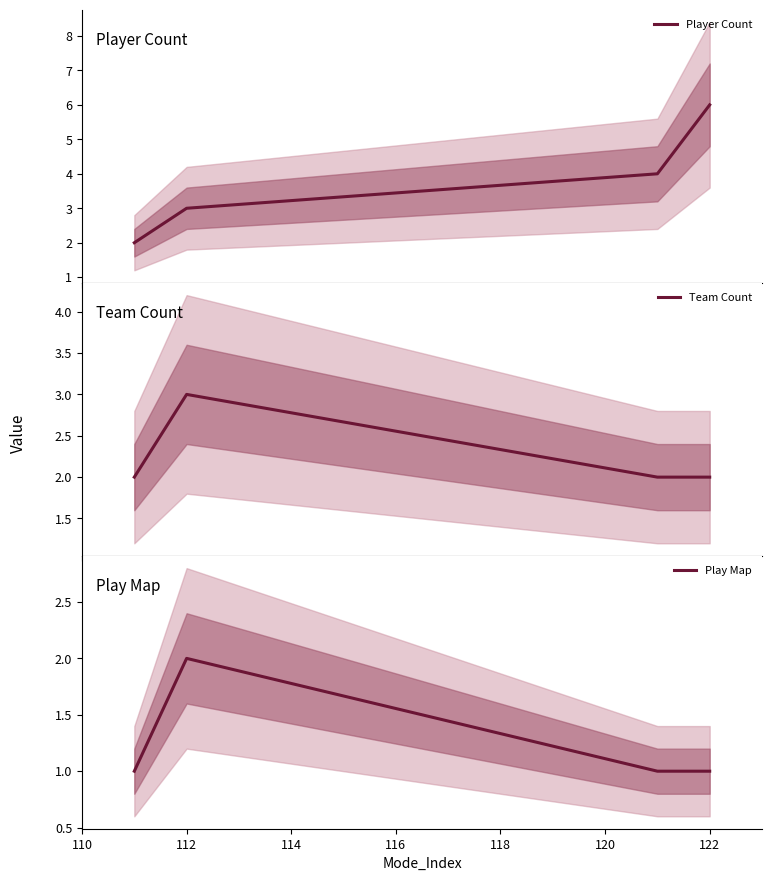

What is the approximate value of Play Map at 112?

2